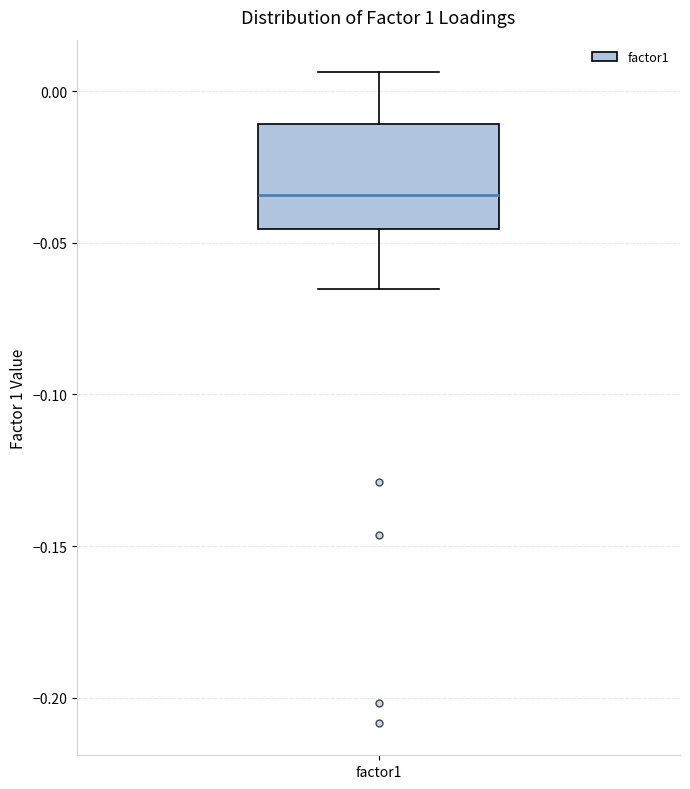

Transcribe this box plot: give where the median line is, the range the box spans, and where the two whiskers end, as read against the y-axis. The values are not printed on the chart, so give them approximately, as read against the axis.

median -0.035, box -0.045 to -0.010, whiskers -0.065 to 0.005